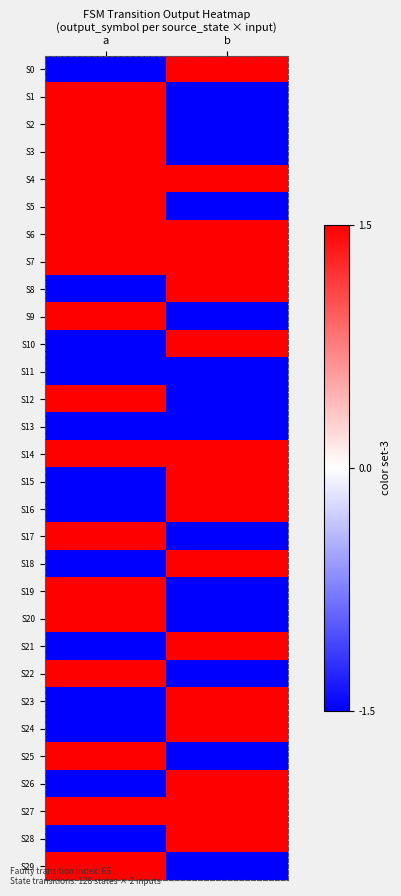

List the series in order of their peak value, highest first.

S0, S1, S2, S3, S4, S5, S6, S7, S8, S9, S10, S12, S14, S15, S16, S17, S18, S19, S20, S21, S22, S23, S24, S25, S26, S27, S28, S29, S11, S13